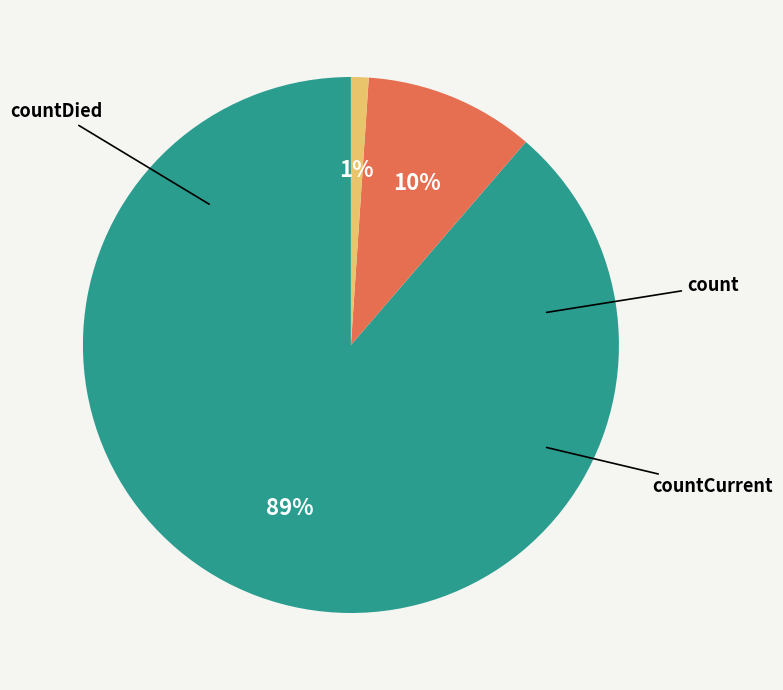

Approximately how many times larger is the value at countDied compared to countCurrent?

9.6